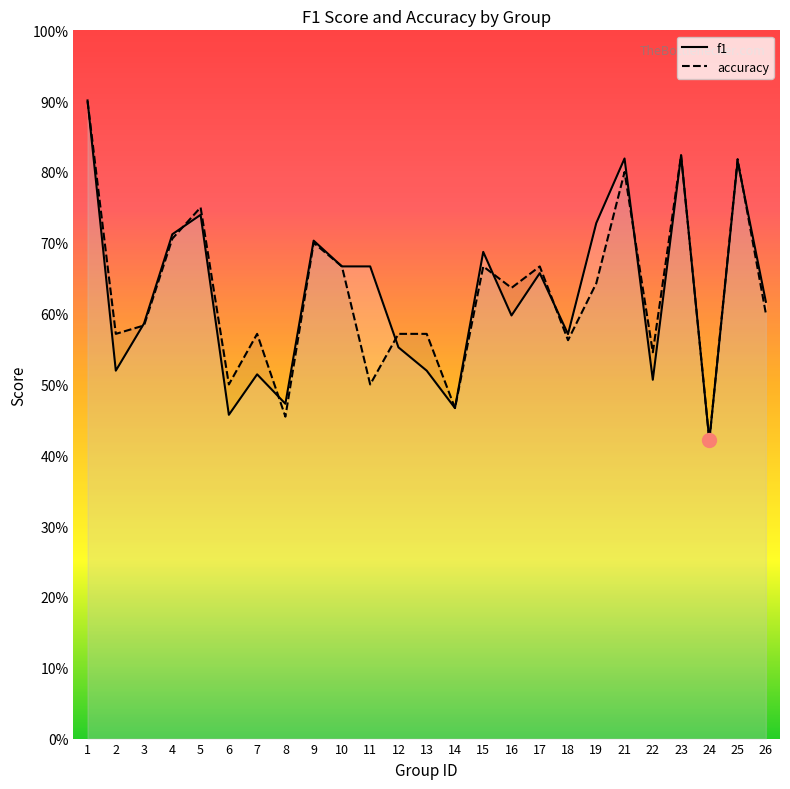

At which category does f1 reach its first local valley?

2